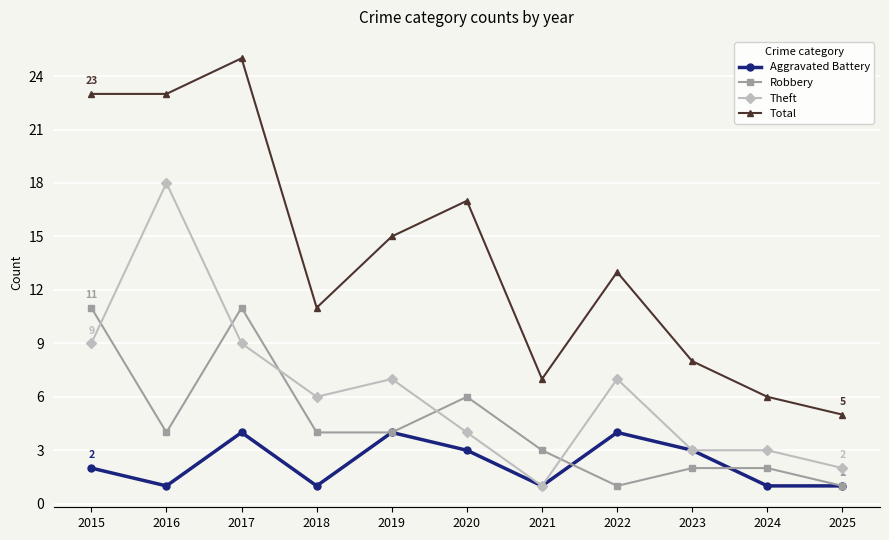

At which label is Total closest to 15?

2019